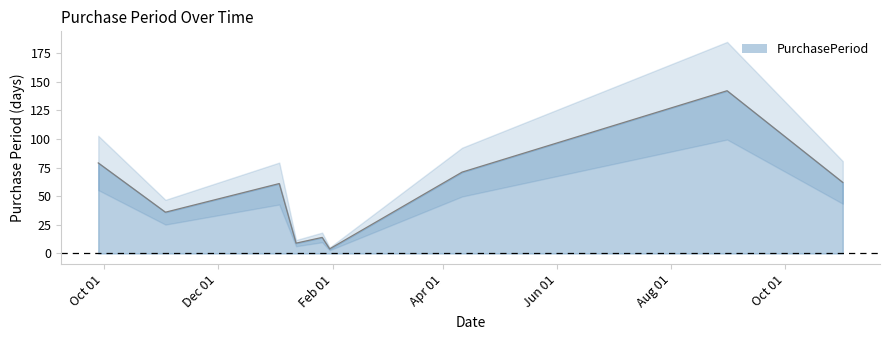

Rank the categories by value from lowest to highest.

2017-01-30, 2017-01-12, 2017-01-26, 2016-11-03, 2017-01-03, 2017-11-01, 2017-04-11, 2016-09-28, 2017-08-31